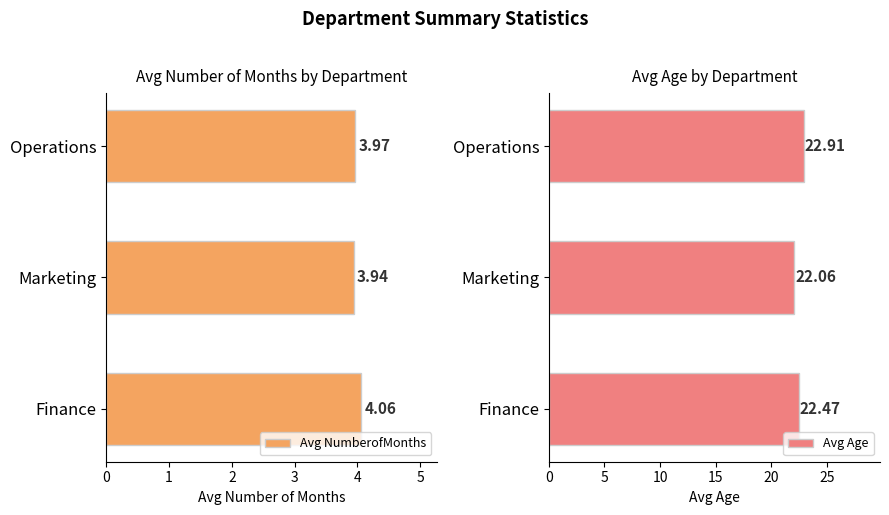

Rank the categories by Avg NumberofMonths value from lowest to highest.

Marketing, Operations, Finance